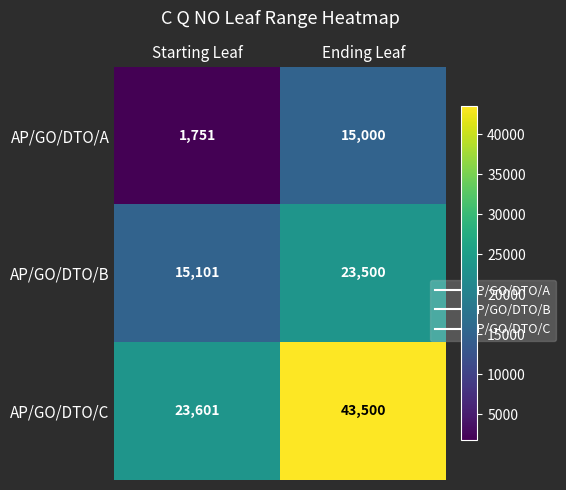

Reading left to right, what are all the values shown in this chart?

AP/GO/DTO/A: 1751	15000
AP/GO/DTO/B: 15101	23500
AP/GO/DTO/C: 23601	43500